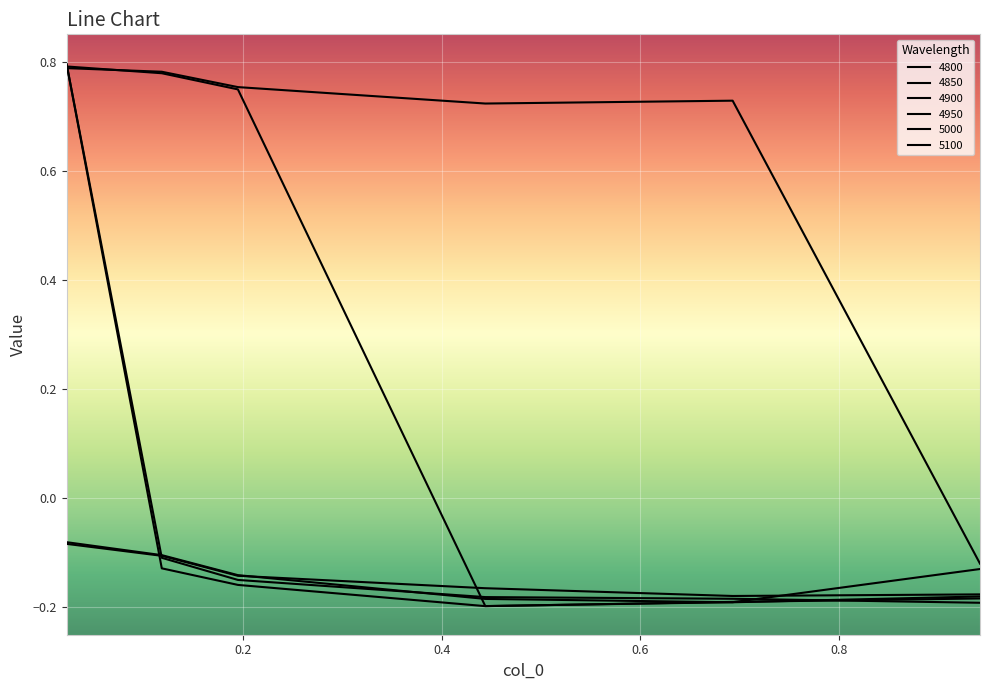

Is this an area chart (filled region under the line)?

No